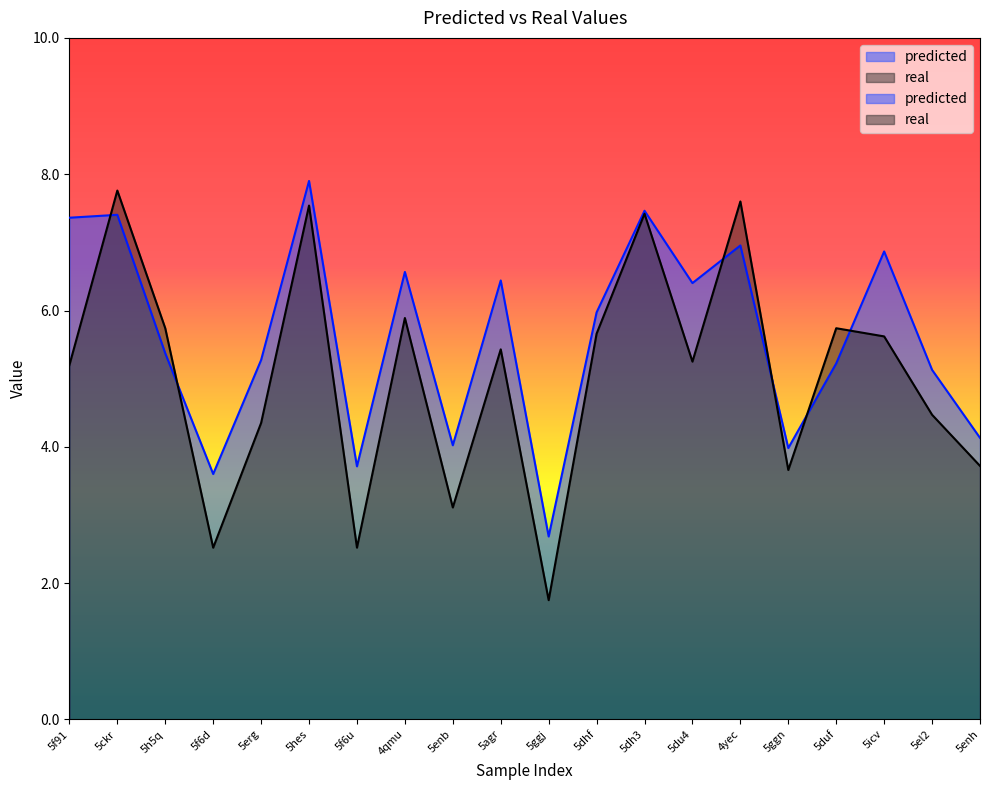

Reading left to right, transcribe all the data shown in this chart.

predicted: 7.4	7.4	5.4	3.6	5.3	7.9	3.7	6.6	4.0	6.4	2.7	6.0	7.5	6.4	7.0	4.0	5.2	6.9	5.1	4.1
real: 5.2	7.8	5.7	2.5	4.3	7.5	2.5	5.9	3.1	5.4	1.8	5.7	7.4	5.2	7.6	3.7	5.7	5.6	4.5	3.7